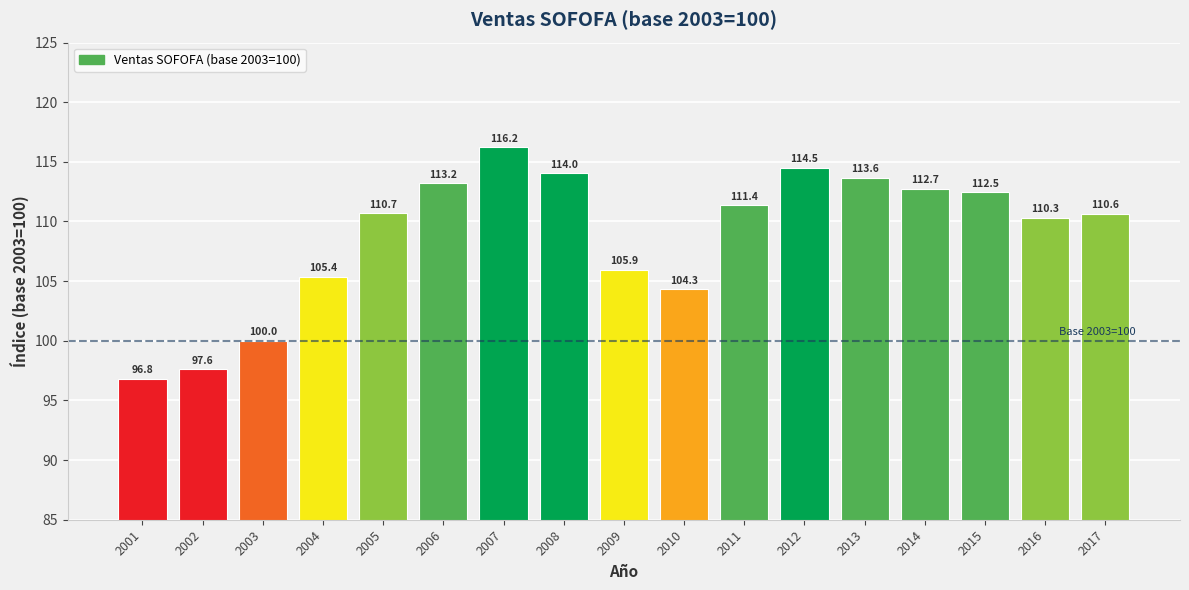

Which category has the lowest value across all series?

2001